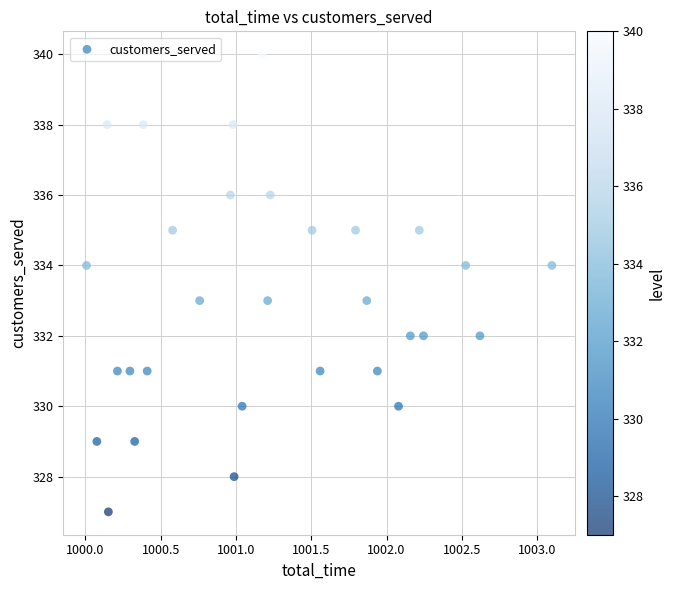

What is the range of Y values (max minus min)?

13